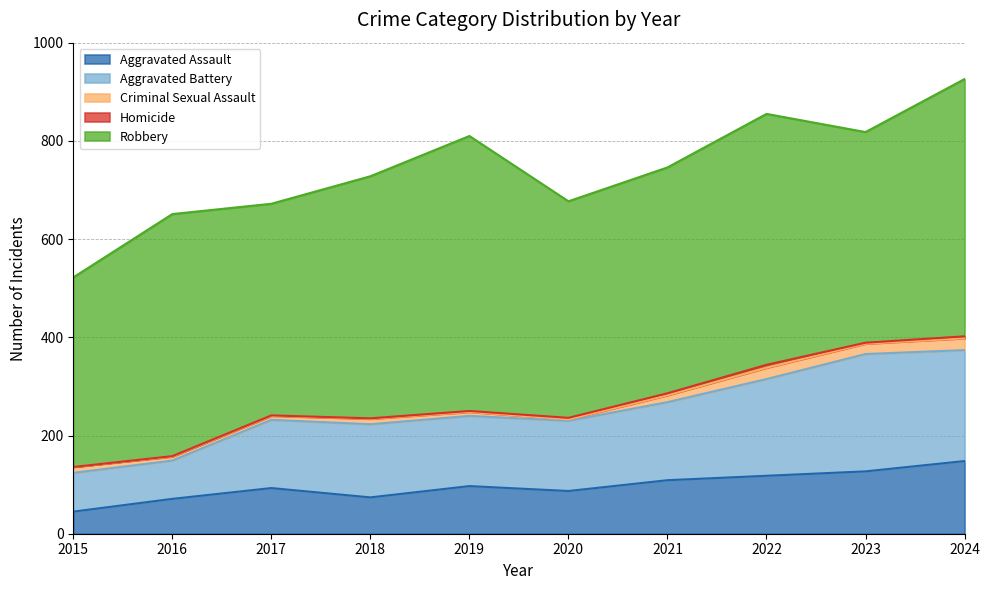

Reading left to right, what are all the values shown in this chart?

Aggravated Assault: 2015=45	2016=71	2017=93	2018=74	2019=97	2020=87	2021=109	2022=118	2023=127	2024=148
Aggravated Battery: 2015=79	2016=78	2017=139	2018=149	2019=143	2020=143	2021=159	2022=197	2023=239	2024=226
Criminal Sexual Assault: 2015=12	2016=8	2017=8	2018=11	2019=8	2020=3	2021=14	2022=23	2023=21	2024=24
Homicide: 2015=0	2016=1	2017=1	2018=1	2019=2	2020=3	2021=4	2022=6	2023=2	2024=4
Robbery: 2015=386	2016=493	2017=431	2018=493	2019=560	2020=441	2021=460	2022=511	2023=429	2024=524